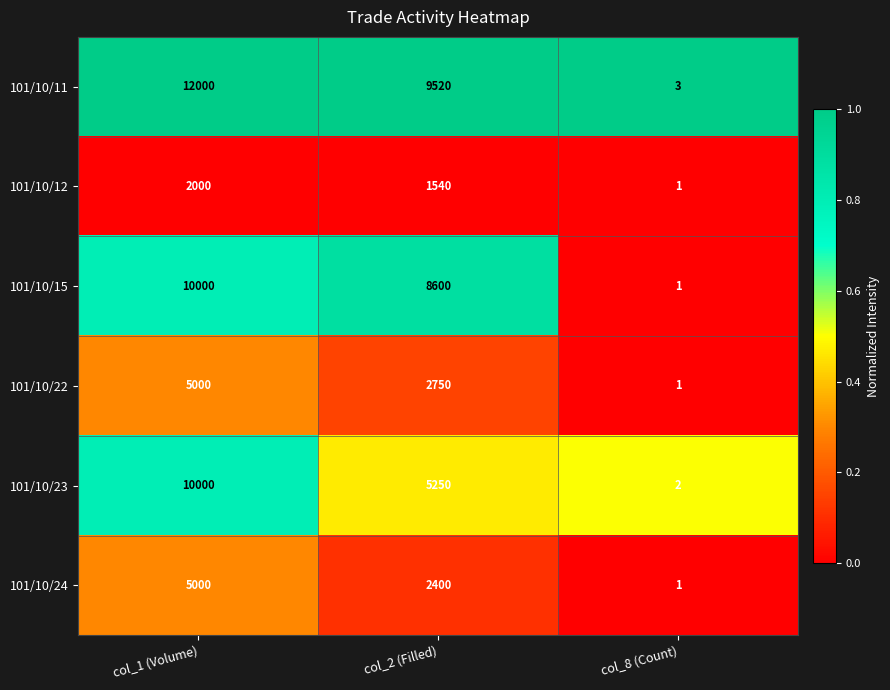

Reading left to right, what are all the values shown in this chart?

101/10/11: col_1 (Volume)=12000	col_2 (Filled)=9520	col_8 (Count)=3
101/10/12: col_1 (Volume)=2000	col_2 (Filled)=1540	col_8 (Count)=1
101/10/15: col_1 (Volume)=10000	col_2 (Filled)=8600	col_8 (Count)=1
101/10/22: col_1 (Volume)=5000	col_2 (Filled)=2750	col_8 (Count)=1
101/10/23: col_1 (Volume)=10000	col_2 (Filled)=5250	col_8 (Count)=2
101/10/24: col_1 (Volume)=5000	col_2 (Filled)=2400	col_8 (Count)=1